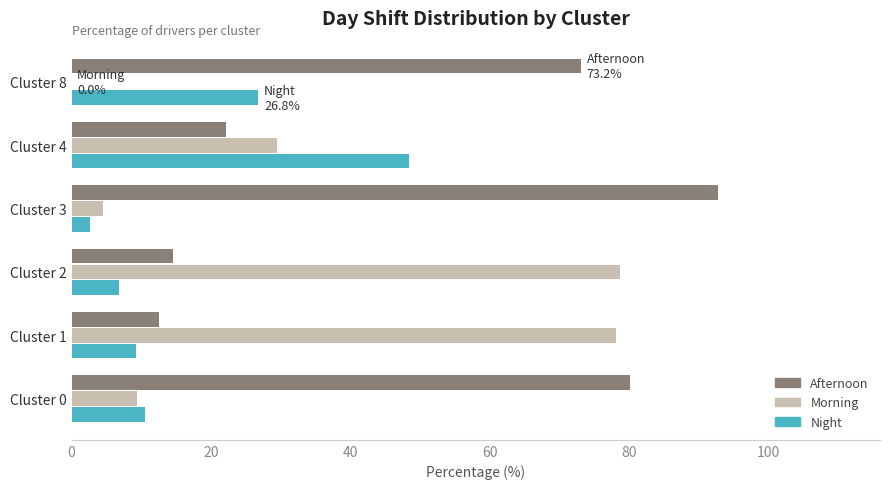

The Night series shows 17.7 at Cluster 4. True or false?

False